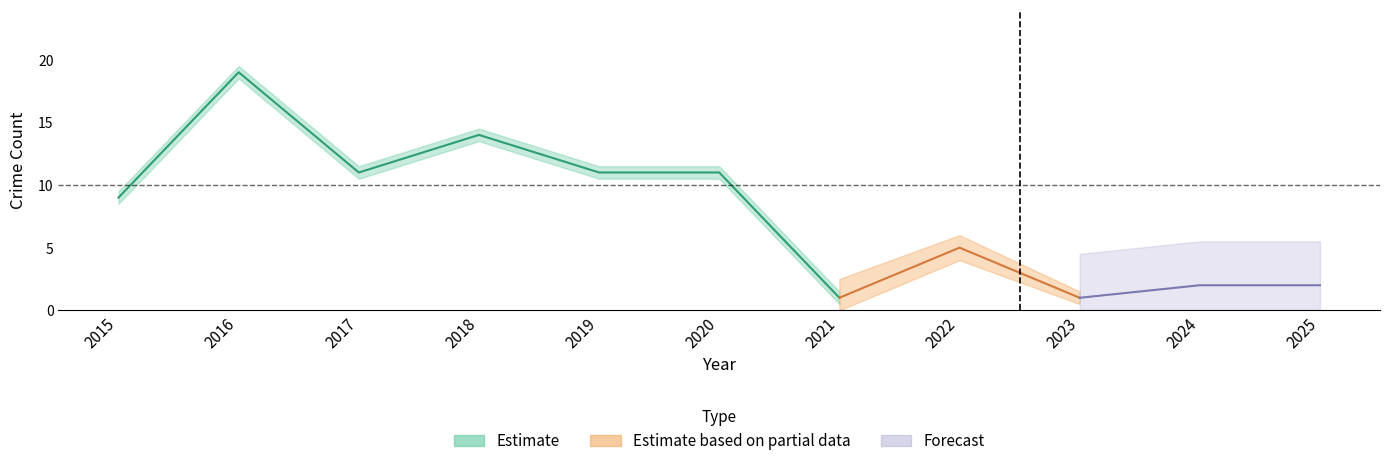

What is the average value of the Total series?

8